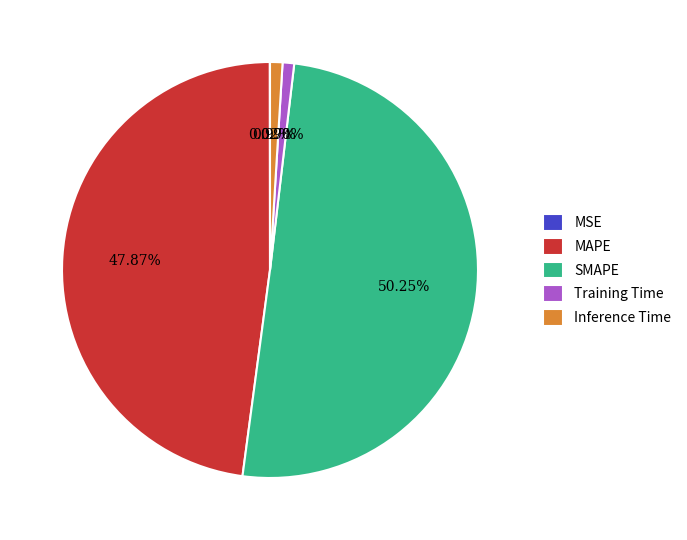

What percentage is the Inference Time slice, to the nearest percent?

1%